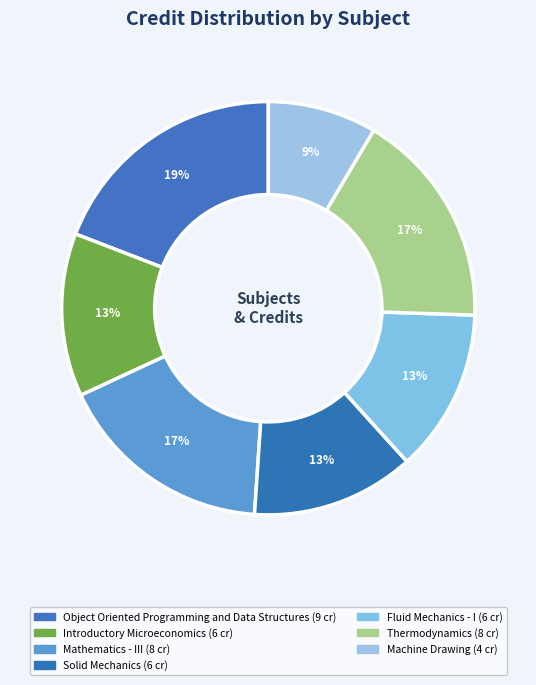

Count the number of slices in the pie.

7